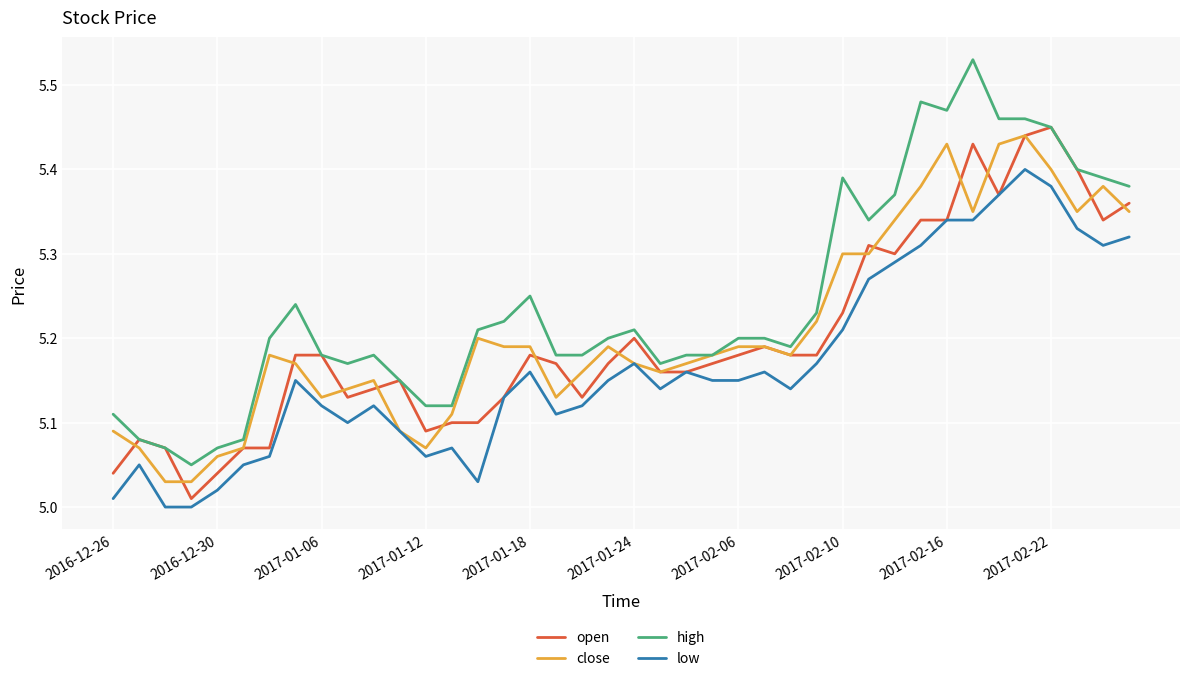

List the series in order of their peak value, highest first.

high, open, close, low